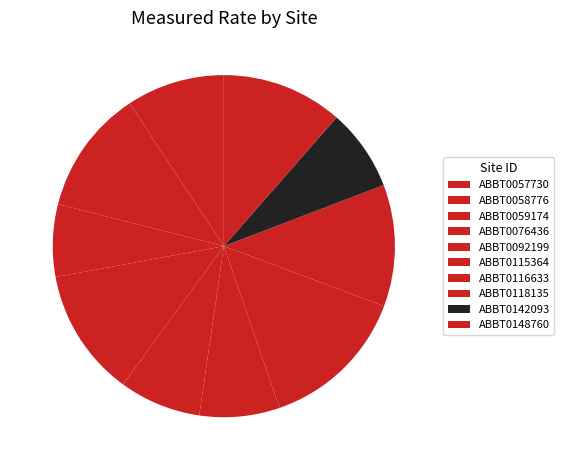

Count the number of slices in the pie.

10